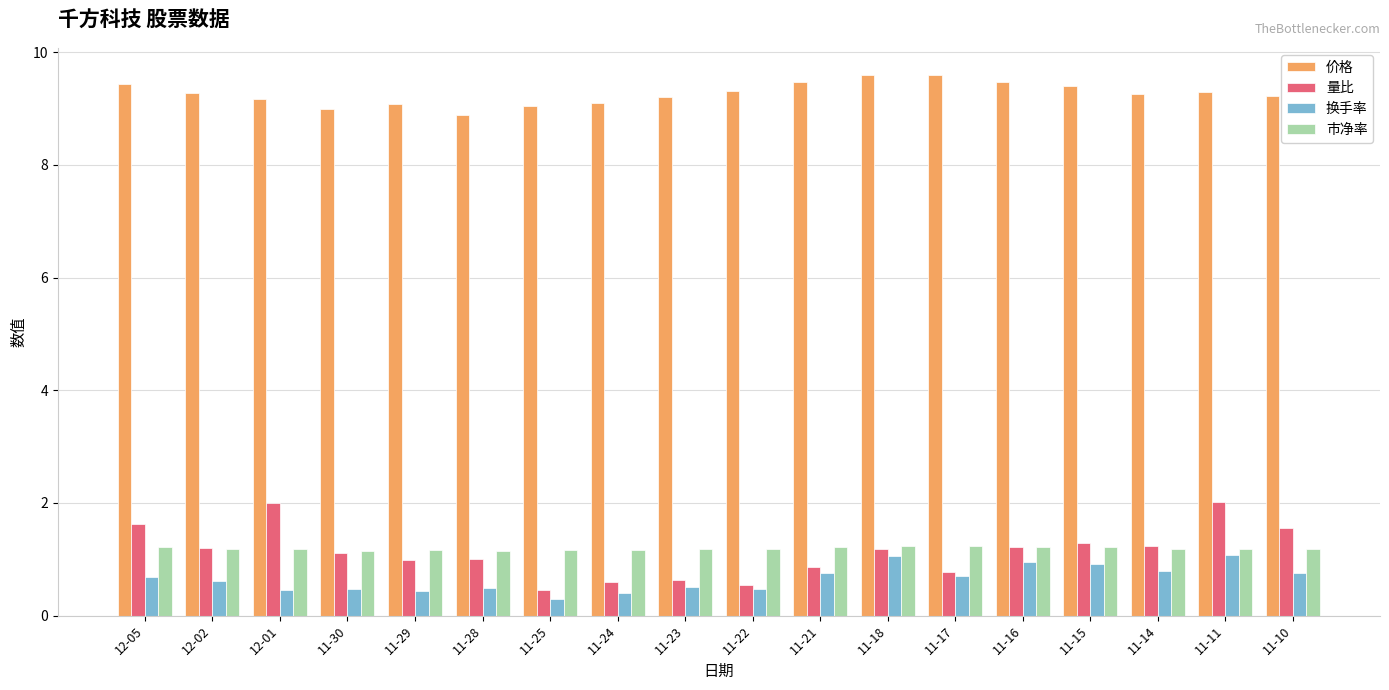

Are the bars horizontal?

No